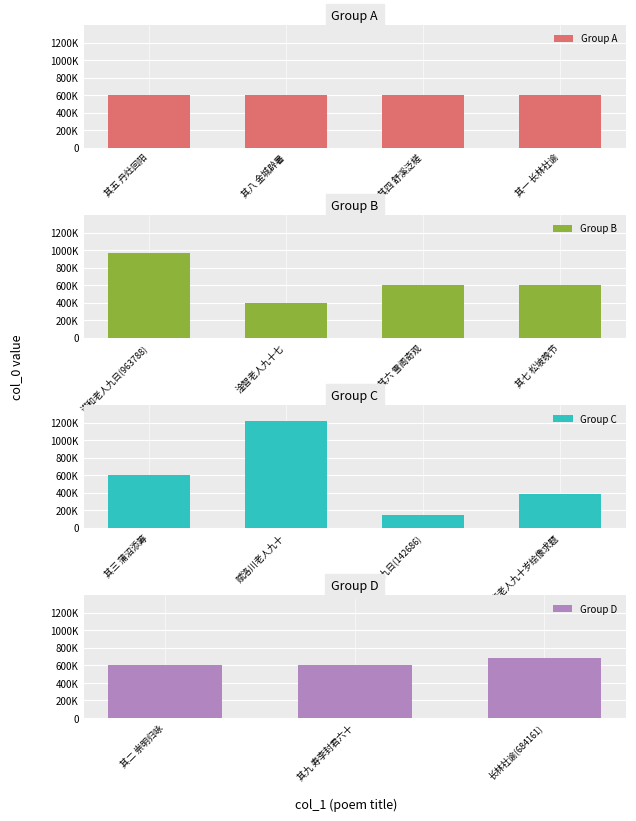

The value at 长林社谕(684161) is 1194021. True or false?

False